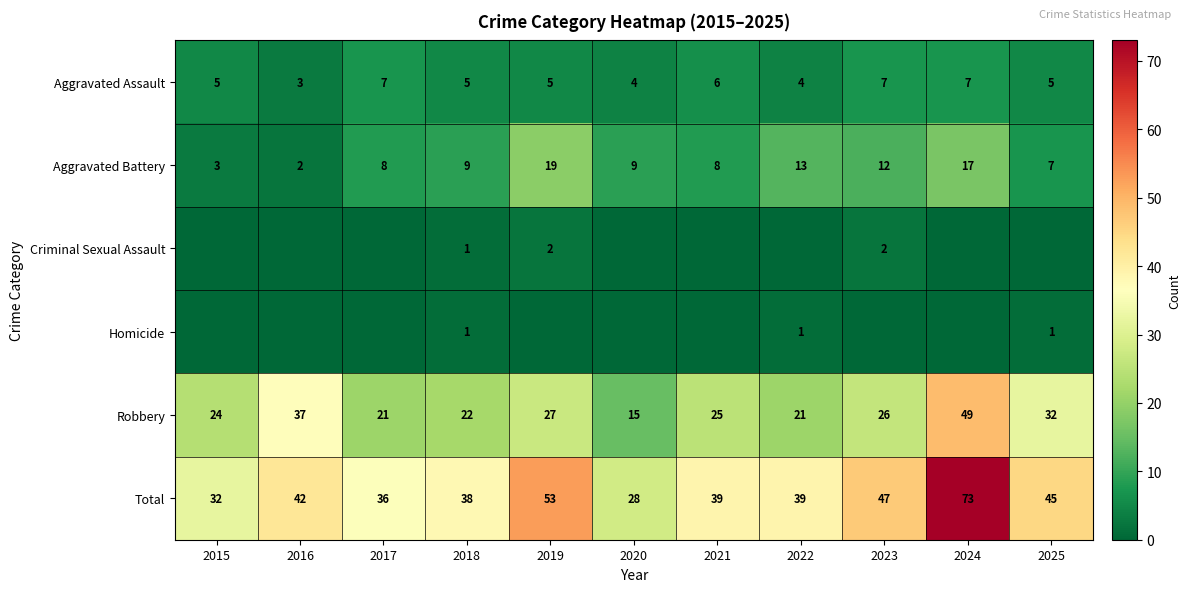

True or false: Total has a value of 73 at 2024.

True